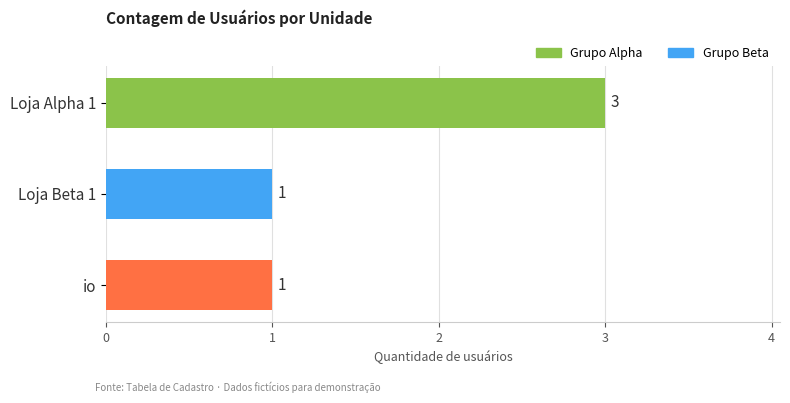

What is the label of the 3rd bar from the bottom?

Loja Alpha 1